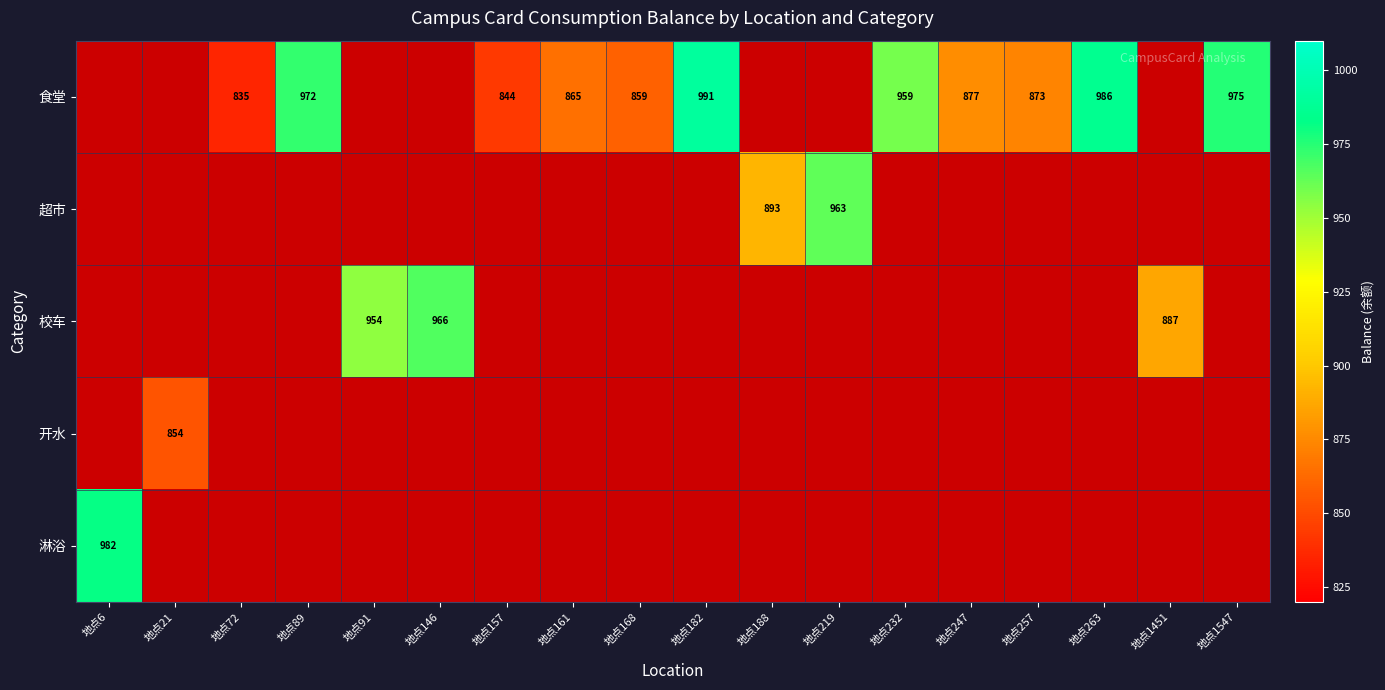

Which series has the largest total across all categories?

食堂